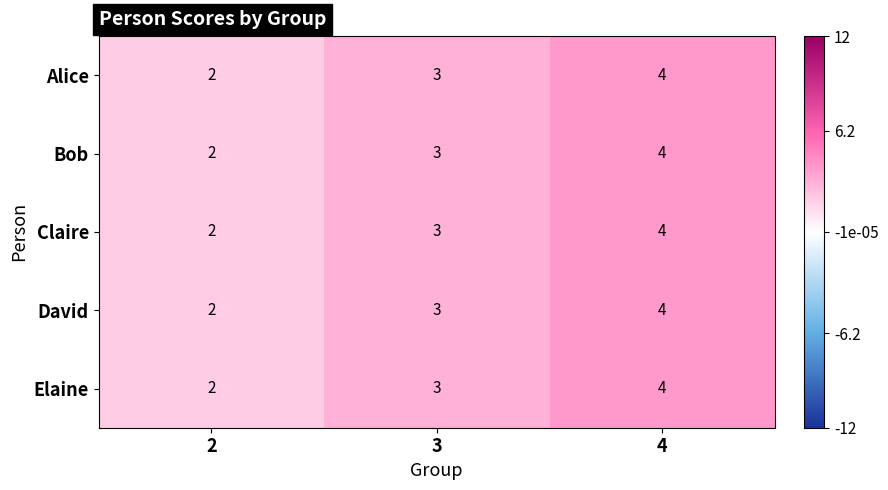

What is the sum of all Bob values?

9